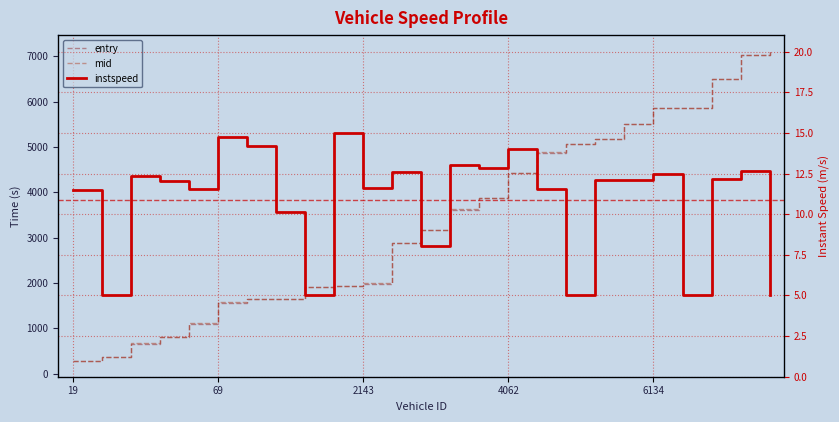

Reading right to left, list all the values displayed in this chart.

entry: 7118.1	7026.4	6488.0	5858.4	5856.1	5511.1	5168.8	5060.5	4876.4	4418.4	3876.3	3621.9	3168.3	2883.9	1989.7	1926.6	1911.6	1646.0	1637.9	1568.8	1103.4	813.6	666.4	363.7	277.6
mid: 7124.2	7031.6	6493.2	5863.5	5861.2	5516.2	5174.3	5065.4	4881.5	4423.2	3881.5	3627.1	3175.2	2889.4	1995.2	1930.6	1916.1	1652.3	1642.4	1573.2	1109.1	819.1	671.3	370.0	283.1
instspeed: 5.0	12.7	12.1	5.0	12.4	12.1	12.1	5.0	11.6	14.0	12.9	13.0	8.0	12.6	11.6	15.0	5.0	10.1	14.2	14.7	11.5	12.0	12.4	5.0	11.5